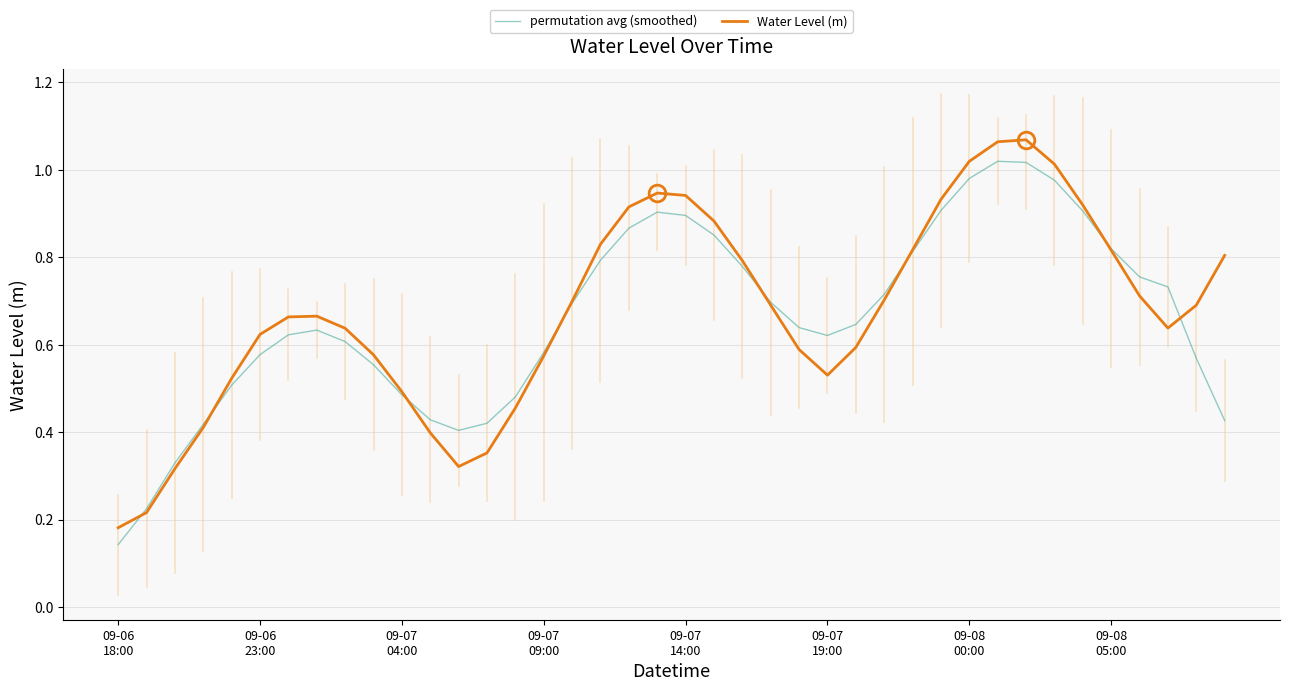

What is the lowest value of the Water Level (m) series?

0.2